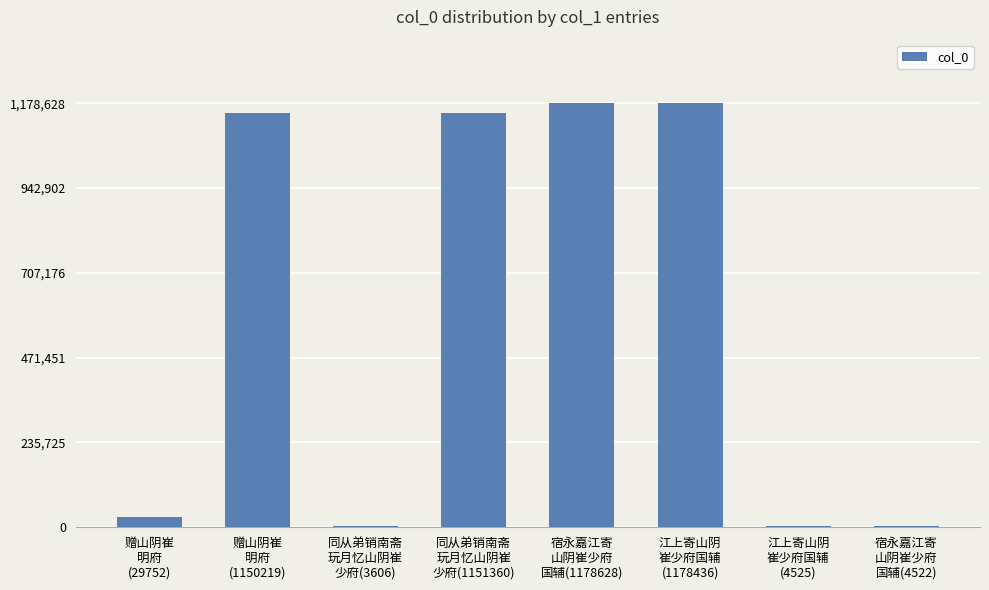

What value does the data have at 赠山阴崔
明府
(29752)?

29752